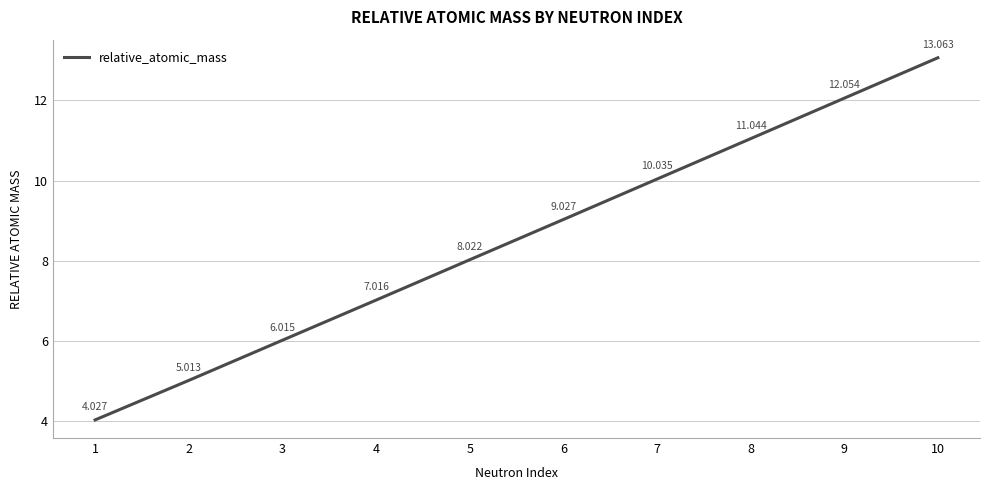

What is the sum of all values?

85.3